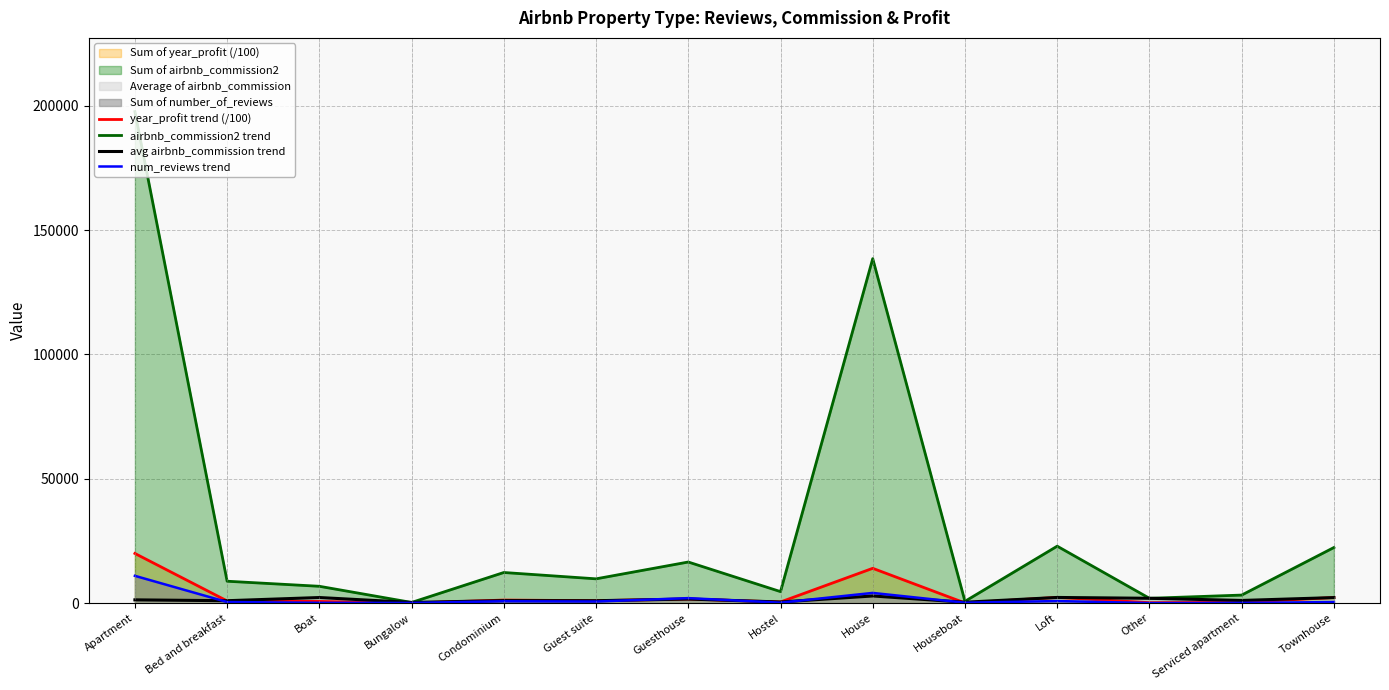

What is the difference between the maximum and minimum values in the airbnb_commission2 trend series?

197335.7